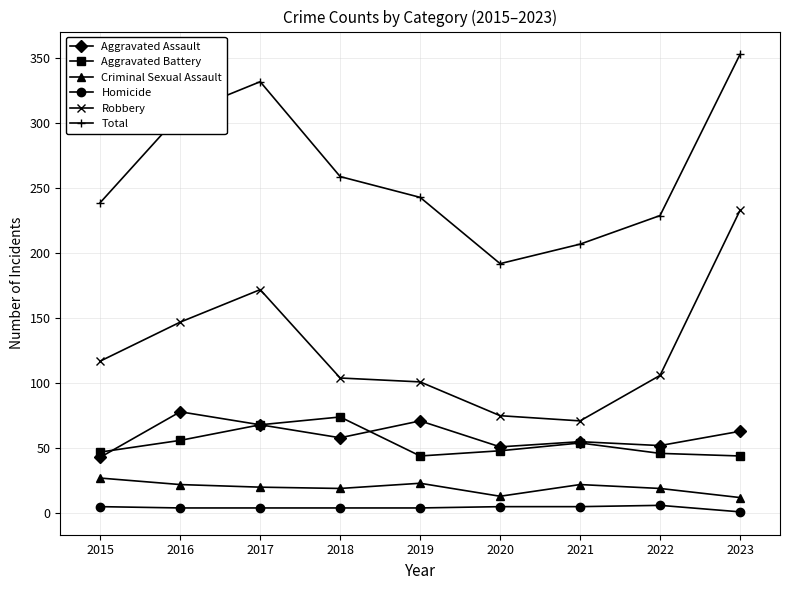

True or false: Aggravated Battery and Criminal Sexual Assault cross at least once.

False